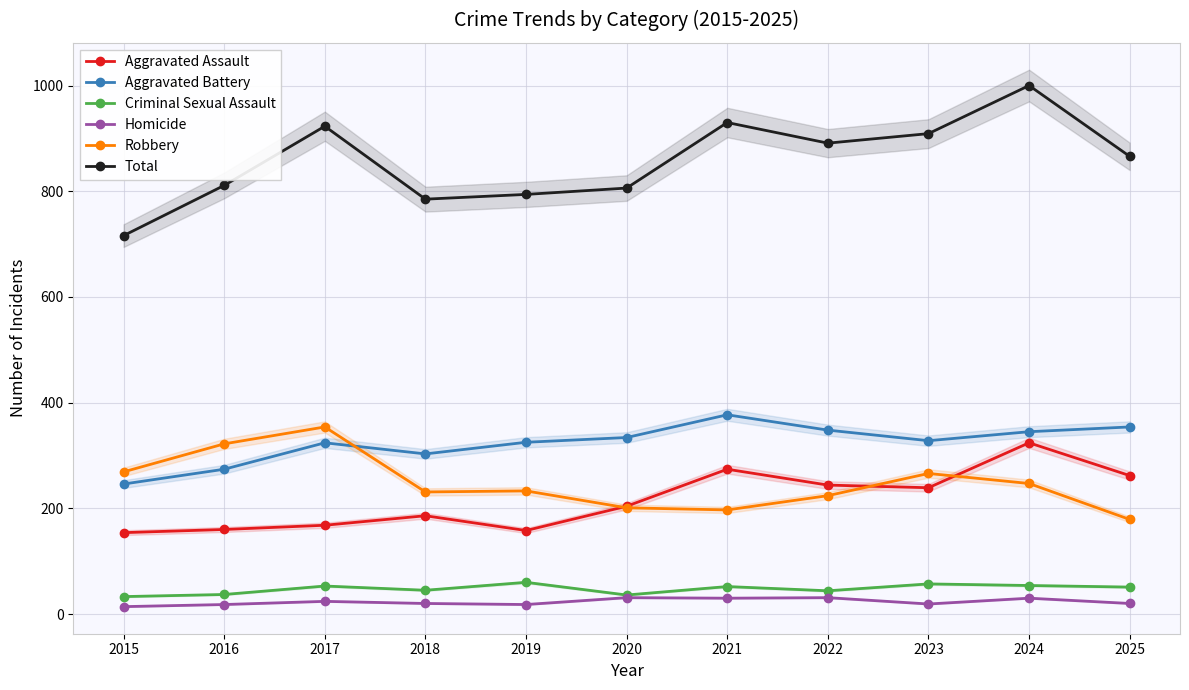

Reading right to left, extract all data points from this chart.

Aggravated Assault: 2025=262	2024=324	2023=239	2022=244	2021=274	2020=204	2019=158	2018=186	2017=168	2016=160	2015=154
Aggravated Battery: 2025=354	2024=345	2023=328	2022=348	2021=377	2020=334	2019=325	2018=303	2017=324	2016=274	2015=246
Criminal Sexual Assault: 2025=51	2024=54	2023=57	2022=44	2021=52	2020=36	2019=60	2018=45	2017=53	2016=37	2015=33
Homicide: 2025=20	2024=30	2023=19	2022=31	2021=30	2020=31	2019=18	2018=20	2017=24	2016=18	2015=14
Robbery: 2025=179	2024=247	2023=266	2022=224	2021=197	2020=201	2019=233	2018=231	2017=354	2016=322	2015=269
Total: 2025=866	2024=1000	2023=909	2022=891	2021=930	2020=806	2019=794	2018=785	2017=923	2016=811	2015=716